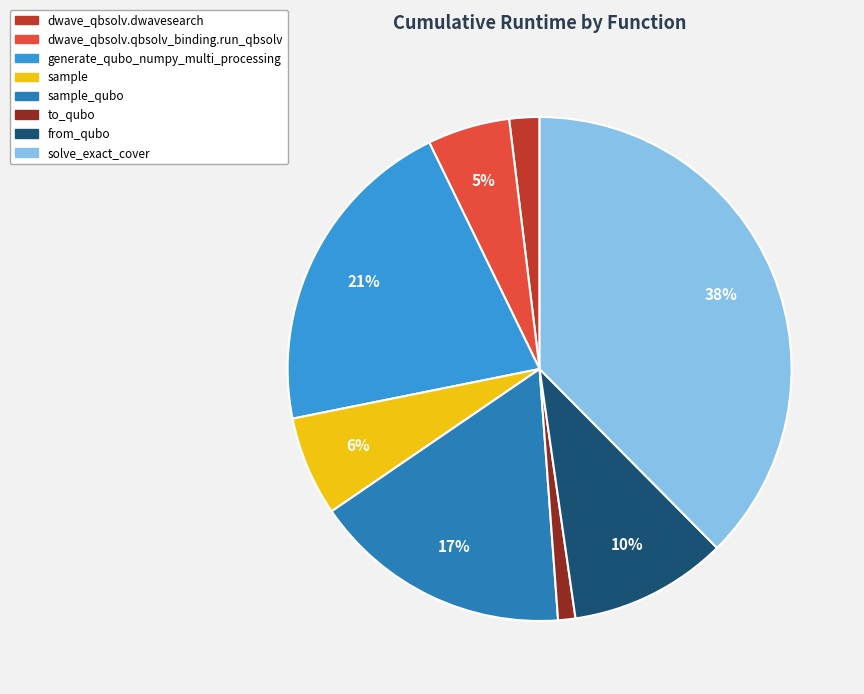

To the nearest percent, what is the average slice percentage?

12%